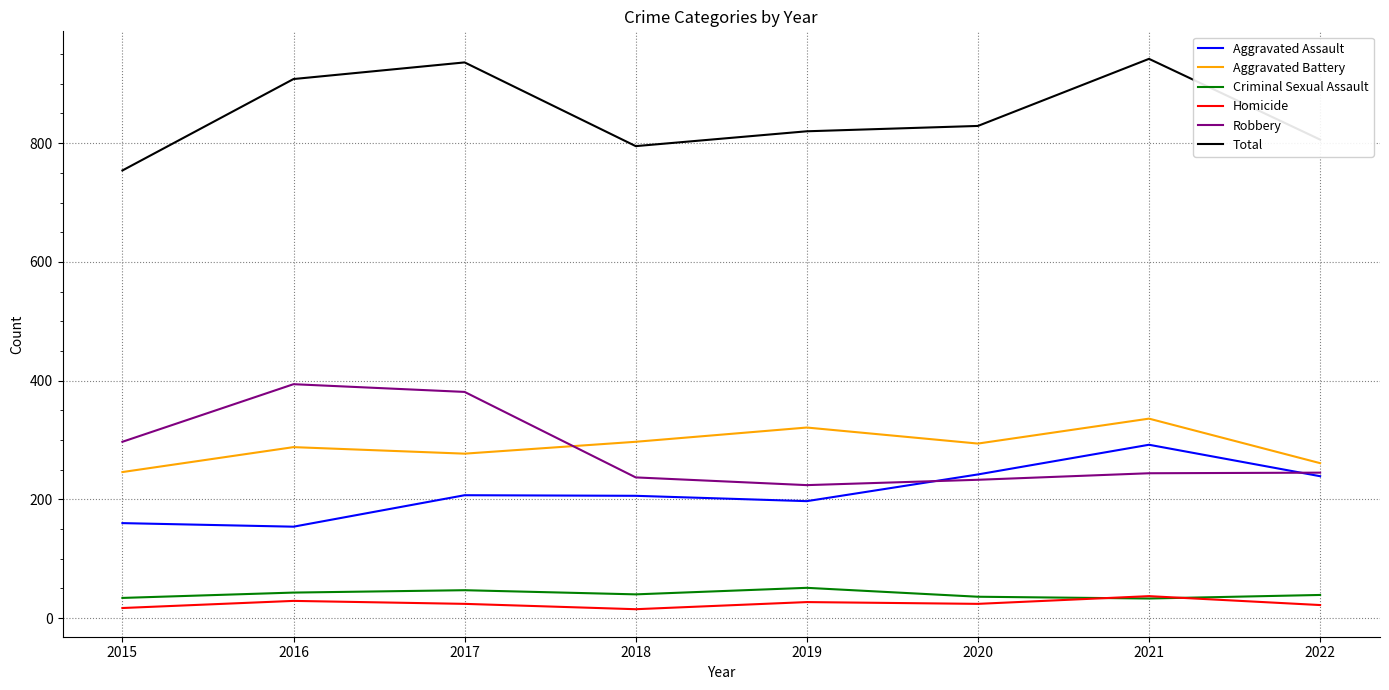

Between 2019 and 2021, which series saw the biggest shift?

Total